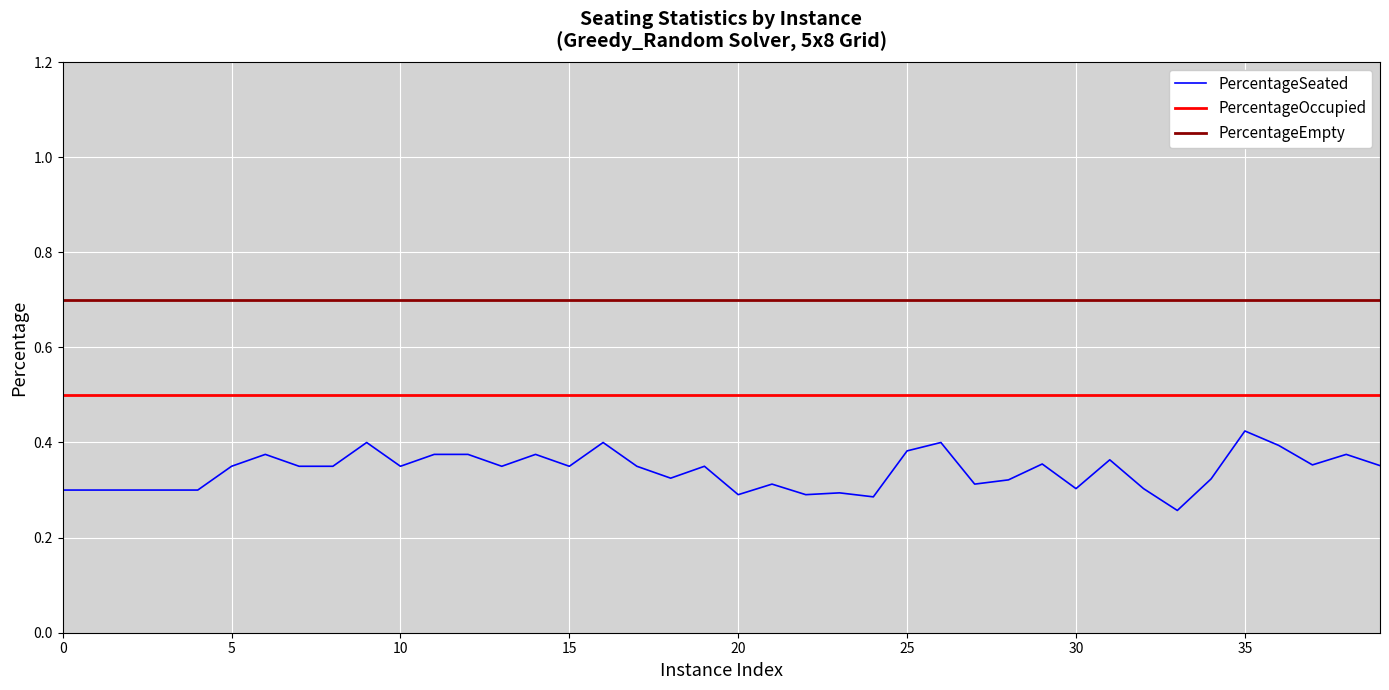

Between 21 and 19, which is larger?

19